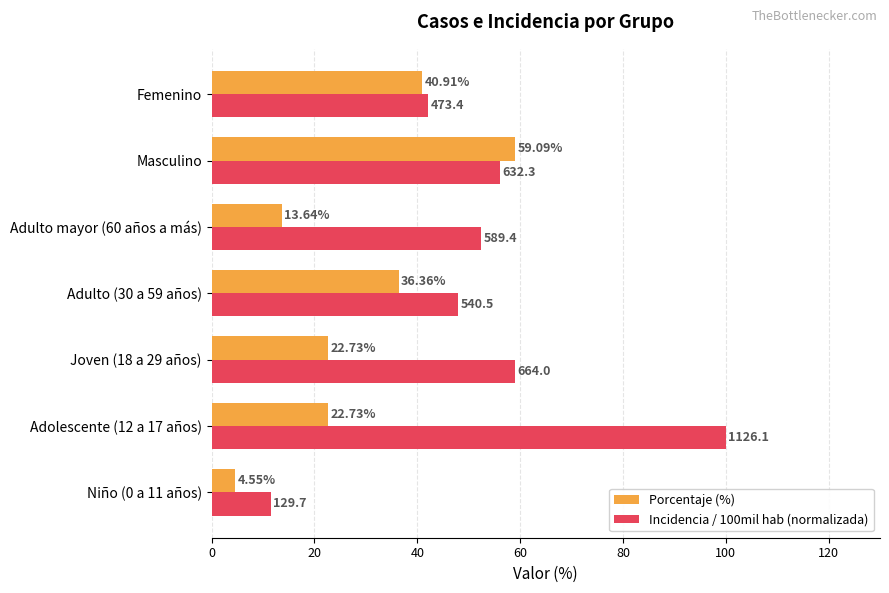

At which label is Incidencia / 100mil hab (normalizada) closest to 55?

Masculino